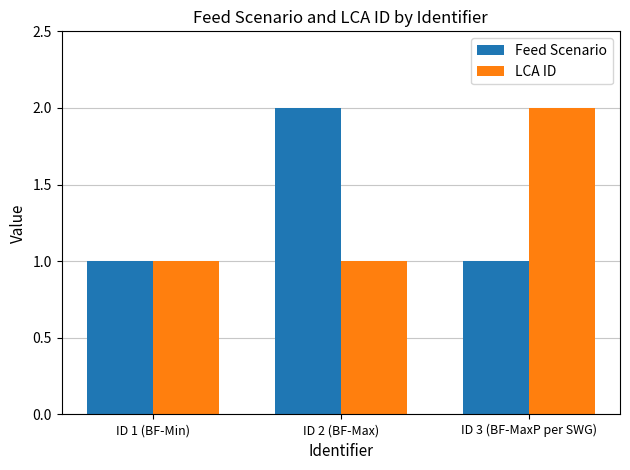

What is the label of the 3rd bar from the left?

ID 3 (BF-MaxP per SWG)